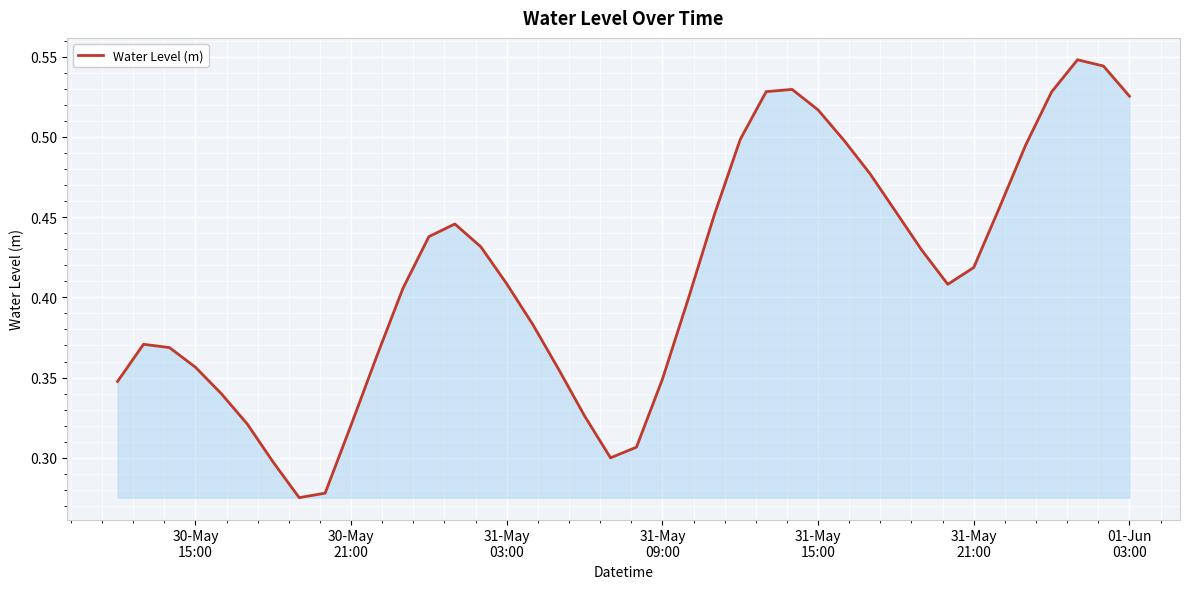

Is this an area chart (filled region under the line)?

Yes